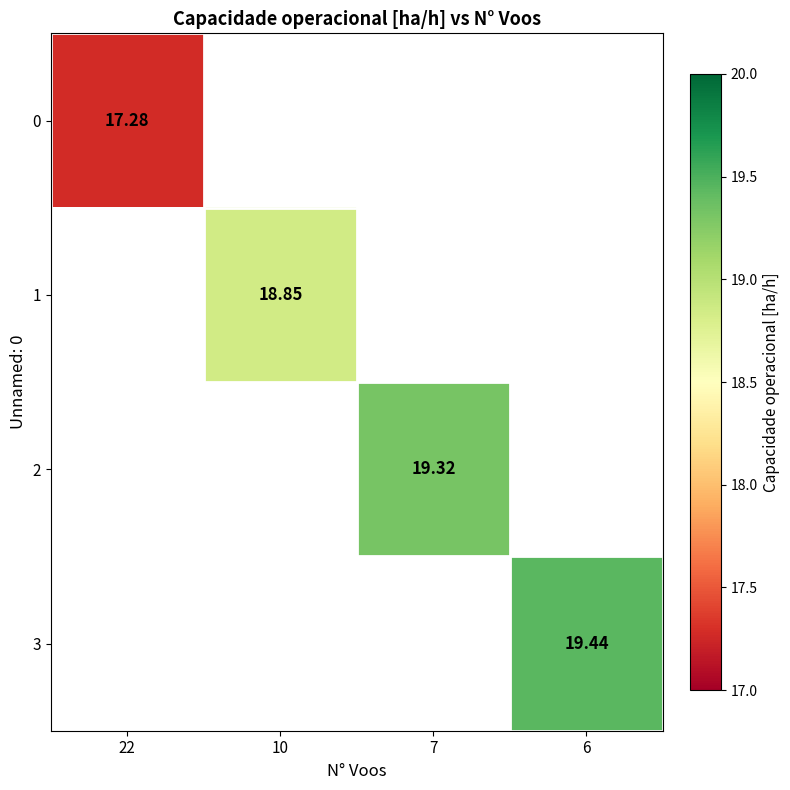

List the labels in order of 3 value, largest first.

22, 10, 7, 6